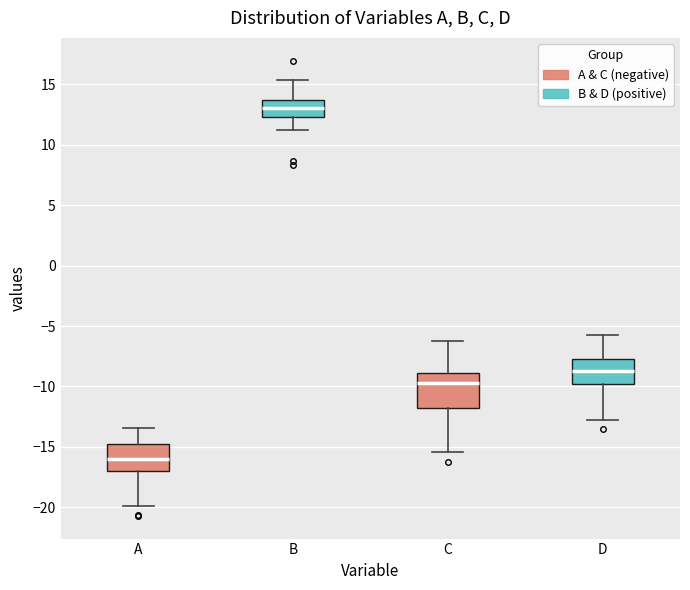

Comparing the boxes themselves (not the whiskers), which one is the tallest?

C